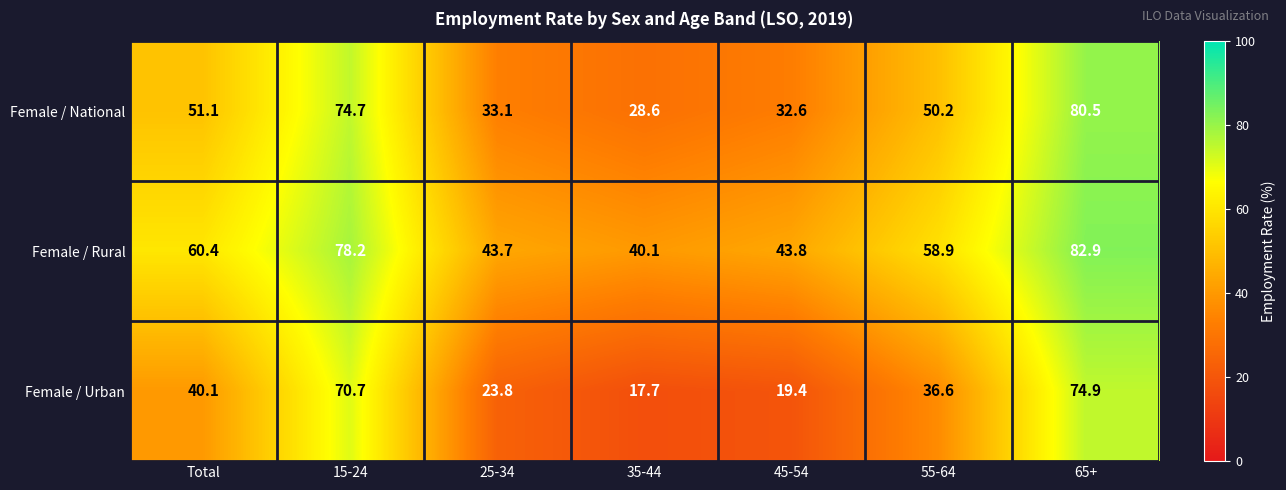

What is the difference between the Female / Rural values at 55-64 and 65+?

24.0